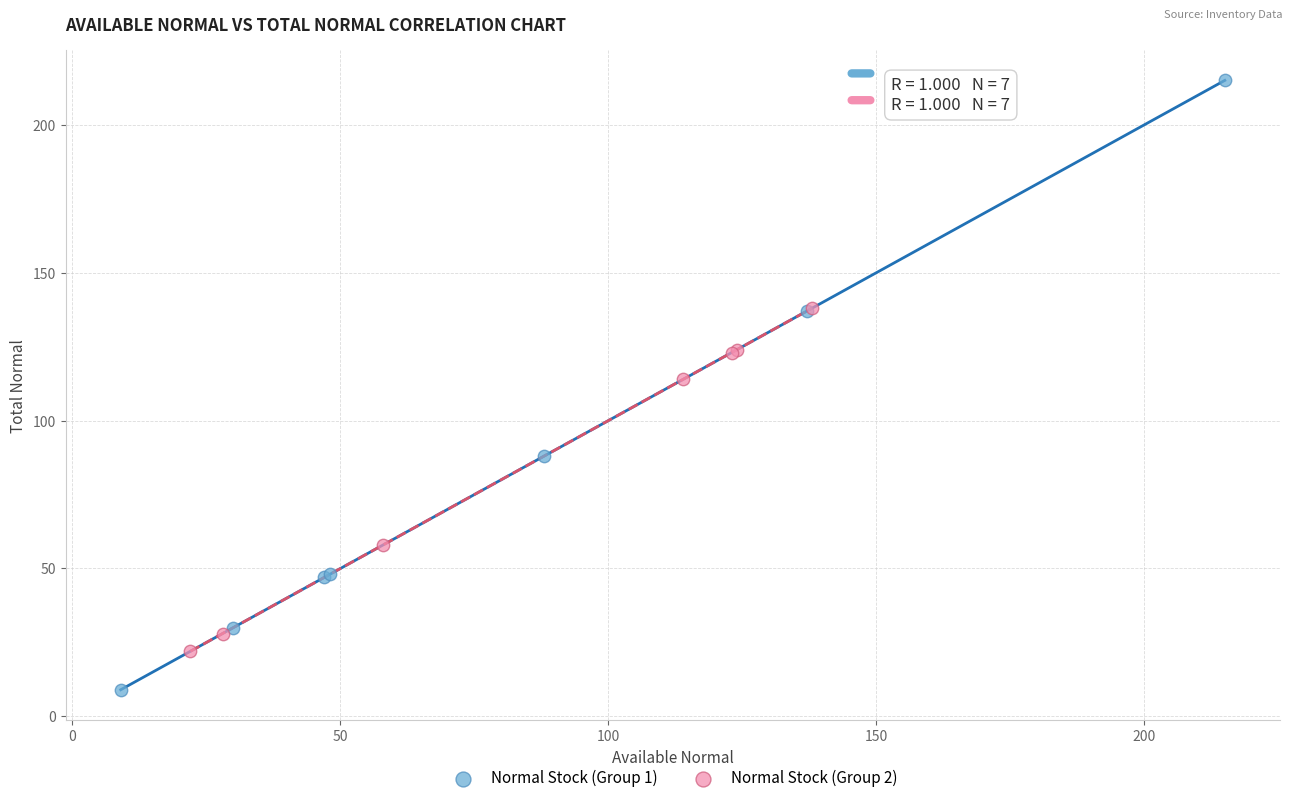

Which series contains the lowest Y value?

Normal Stock (Group 1)